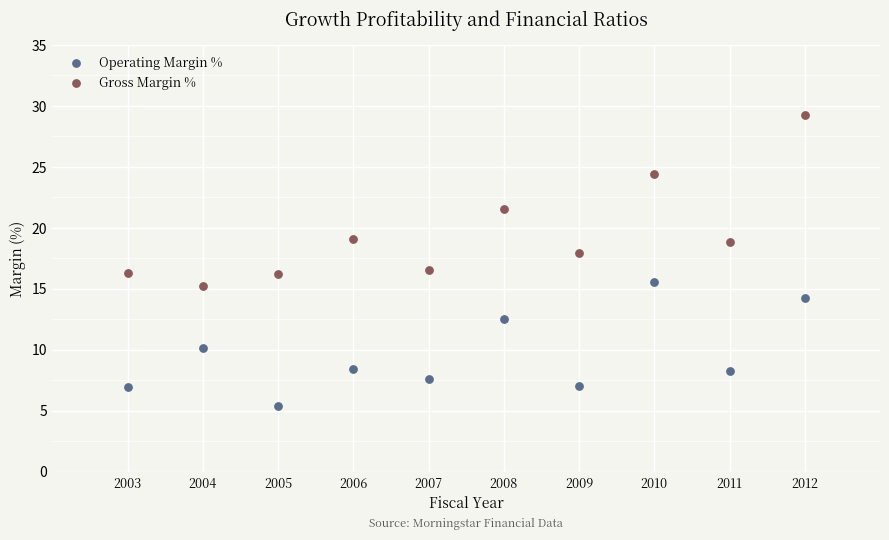

Which series contains the lowest Y value?

Operating Margin %